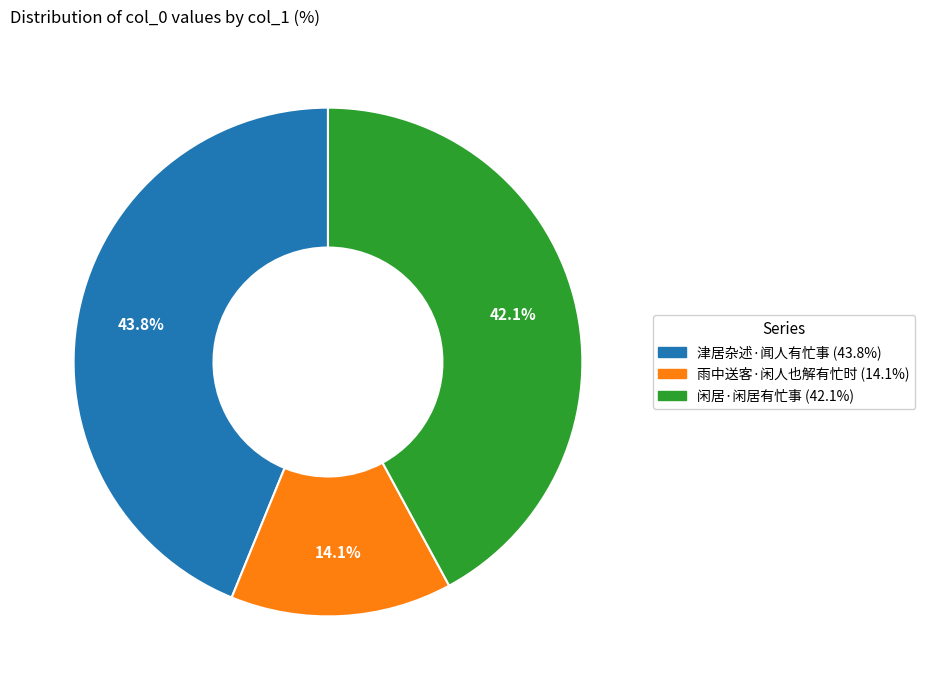

How many slices are in this pie chart?

3